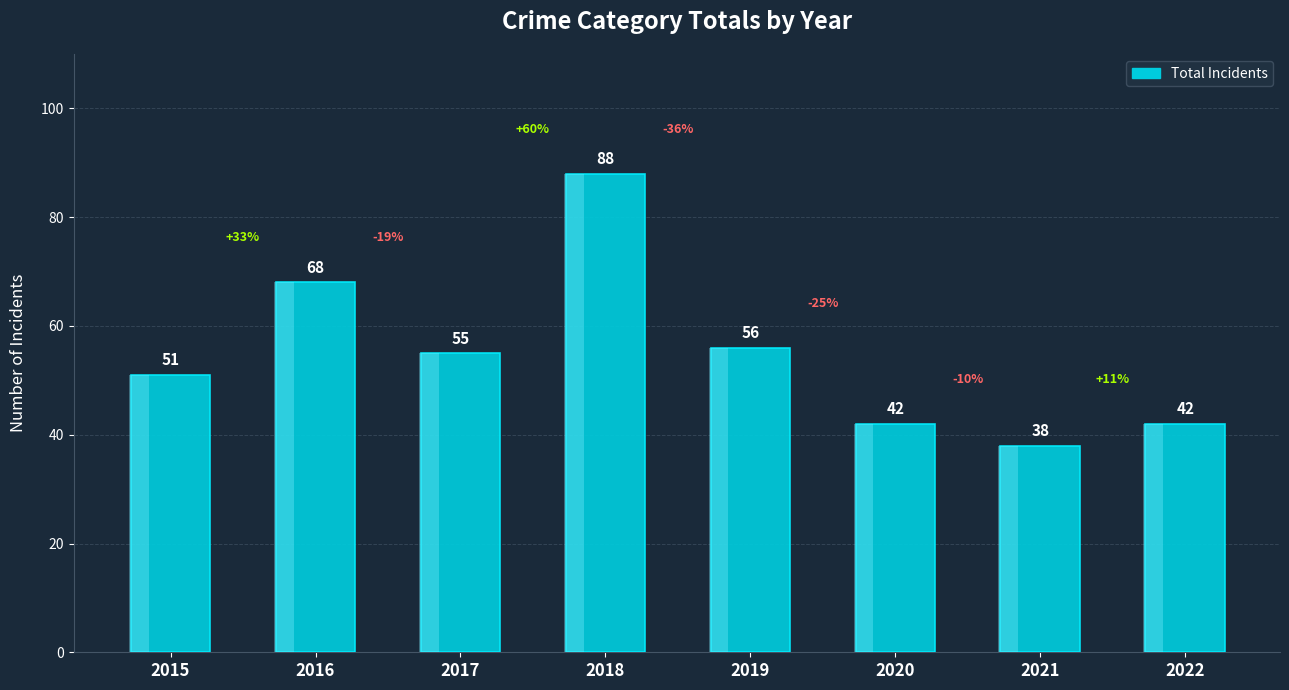

What is the change in value from 2017 to 2022?

-13